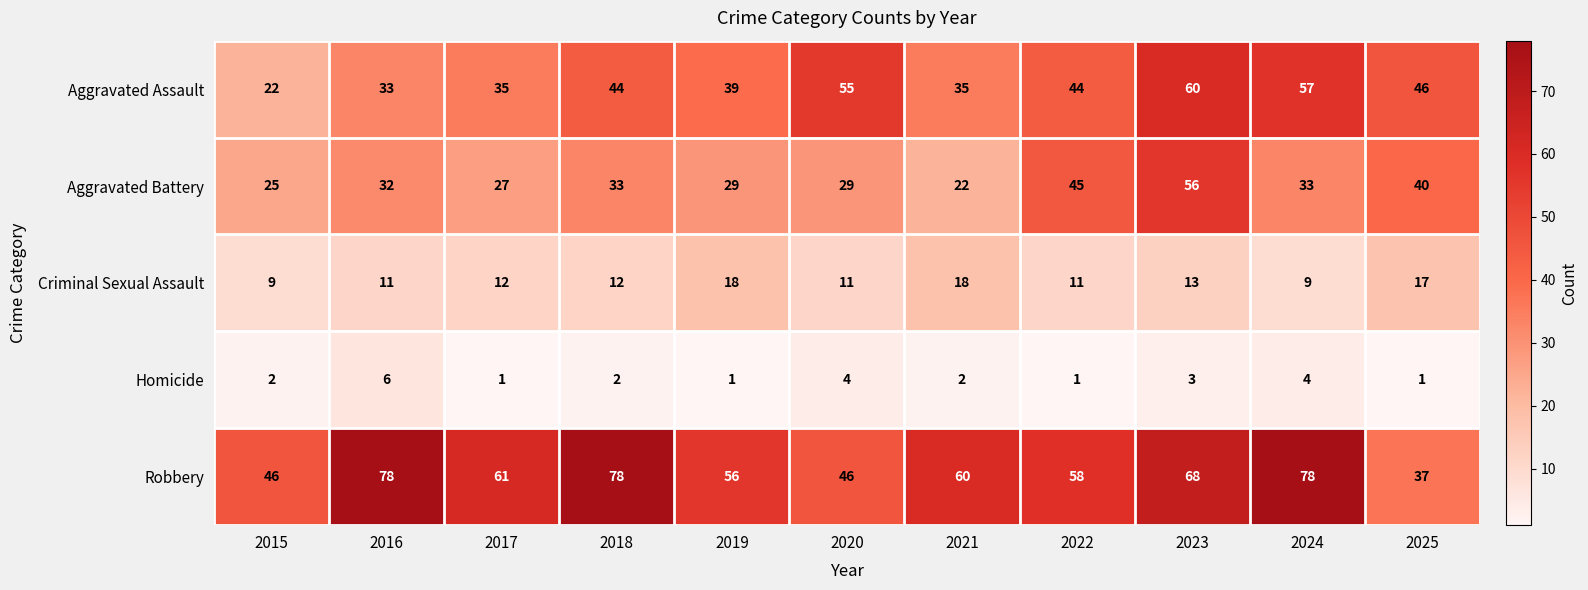

What is the spread (max minus min) of values at 2024?

74